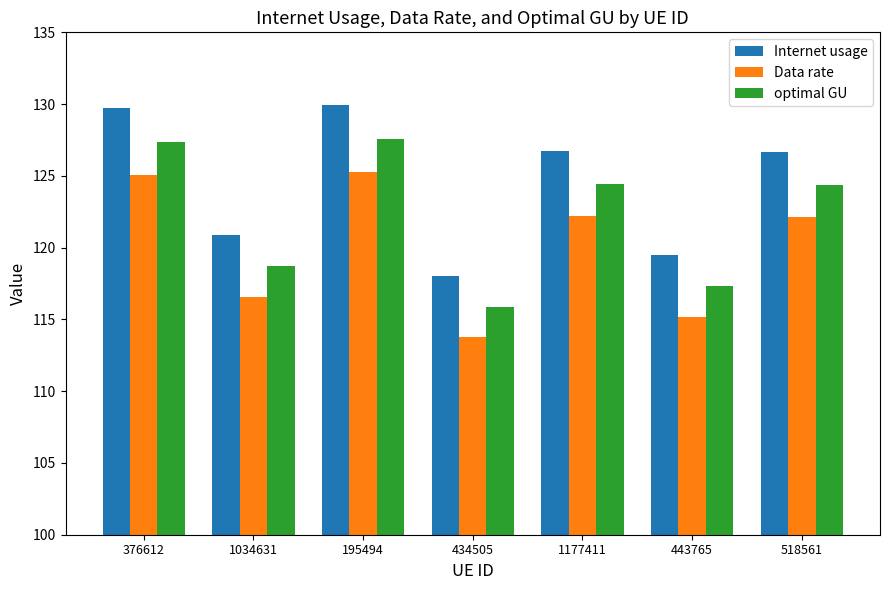

What is the approximate value of Internet usage at 1177411?

126.7